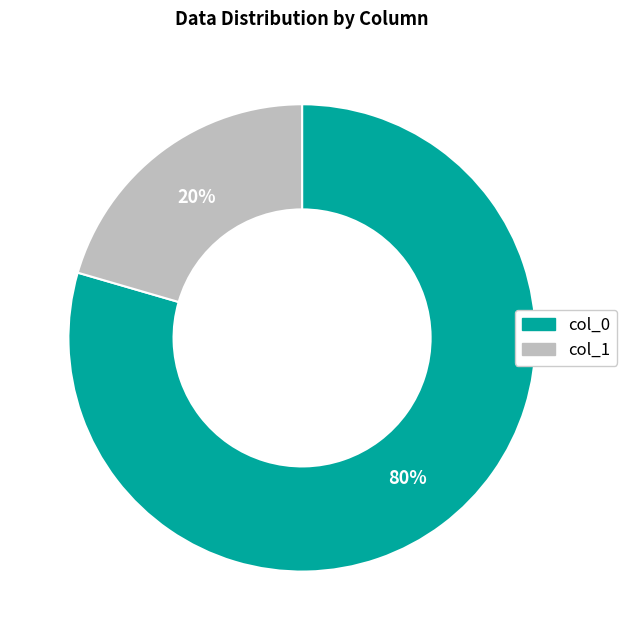

Is there any slice that represents more than half of the pie?

Yes